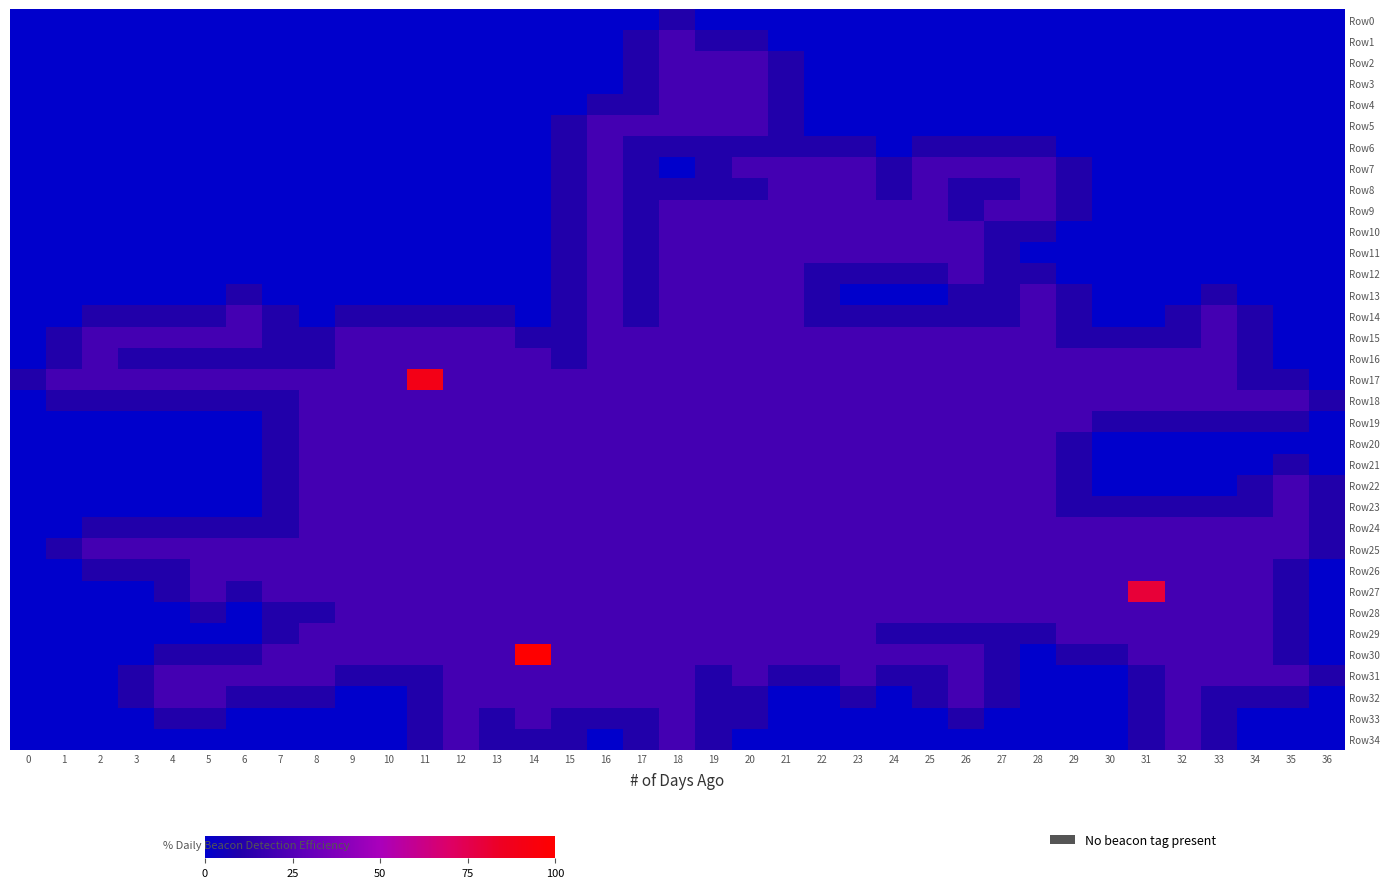

What is the total value across all series at 10?

3.4